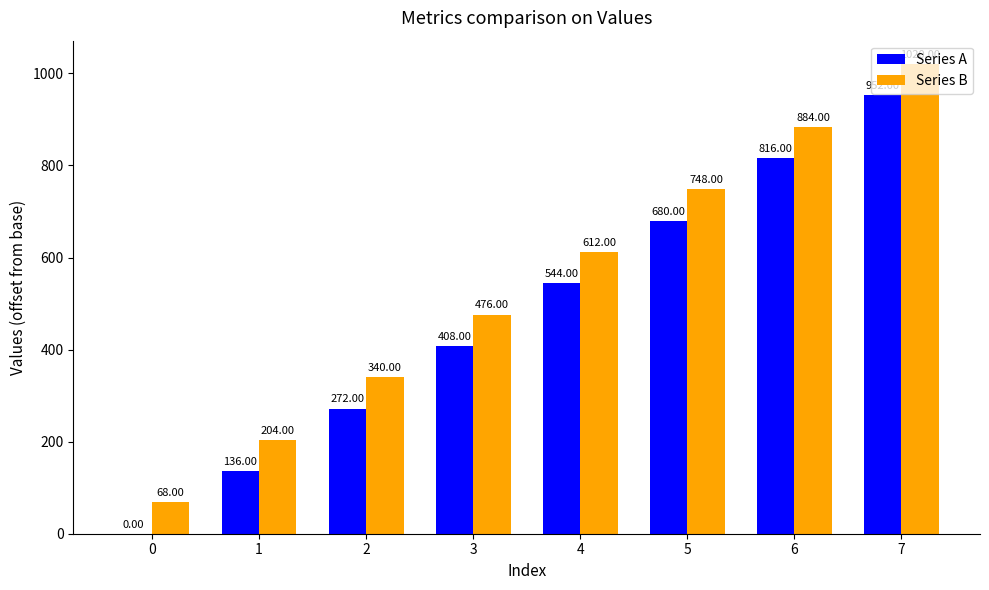

What are all the series names shown in the legend?

Series A, Series B